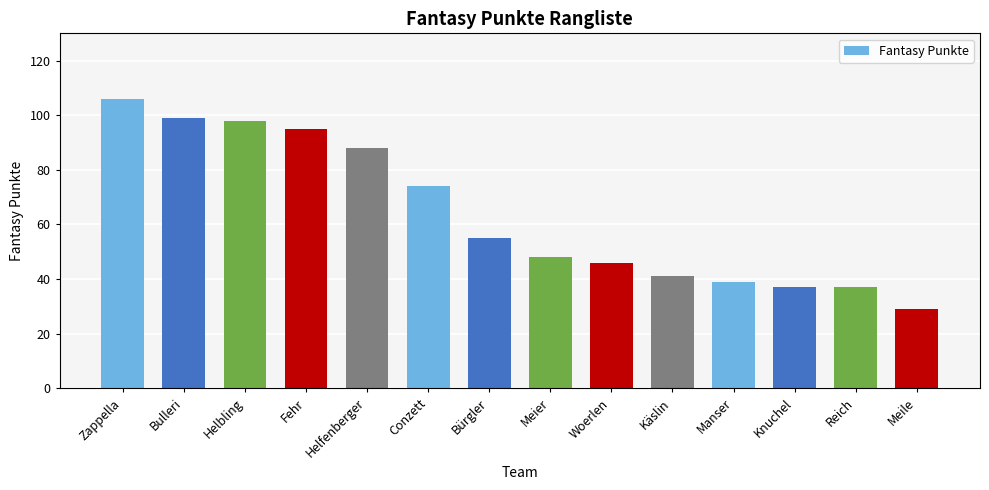

What position from the right is Fehr?

11